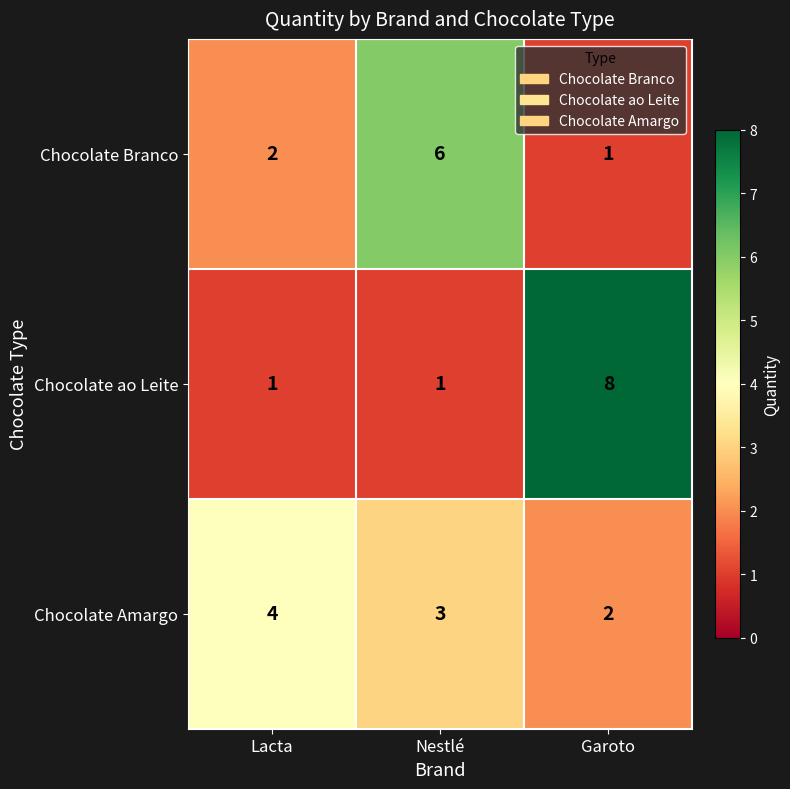

At which category does the chart reach its peak across all series?

Garoto